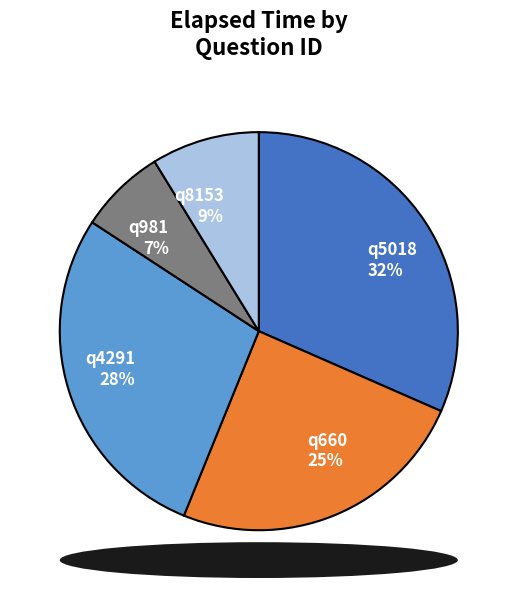

How many segments does this pie chart have?

5